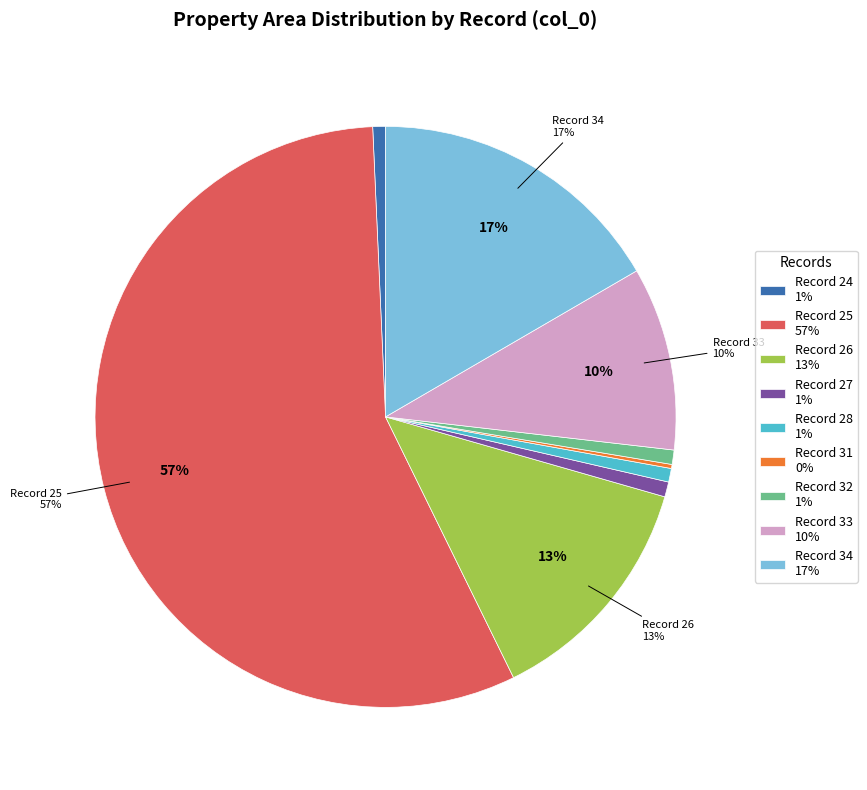

Which has a higher value, Record 32 1% or Record 26 13%?

Record 26 13%